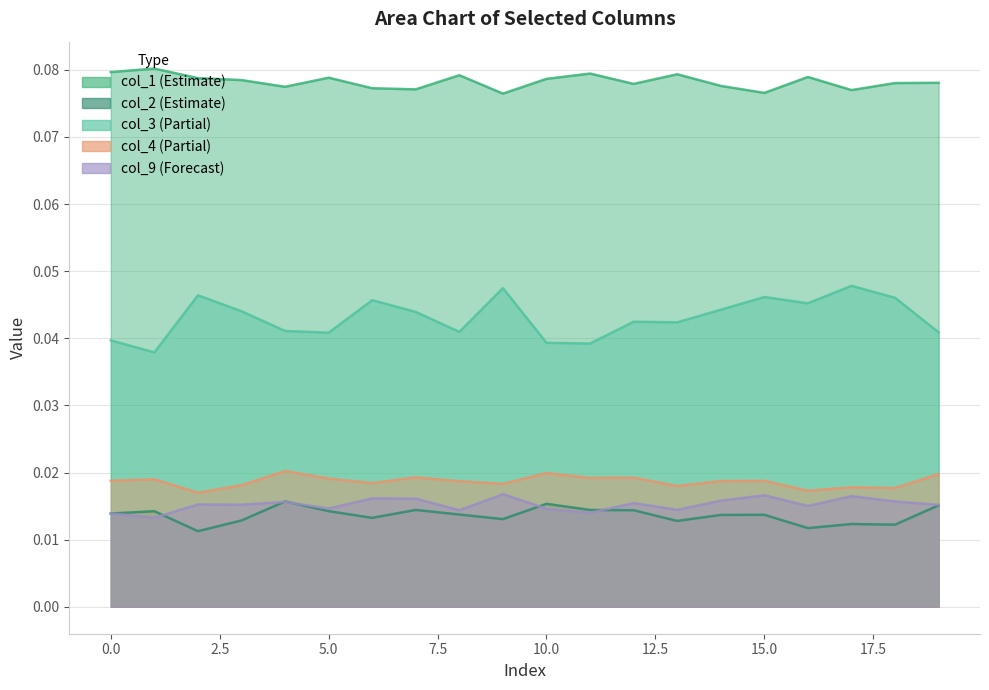

Rank the series by their maximum value, from highest to lowest.

col_1, col_3, col_4, col_9, col_2